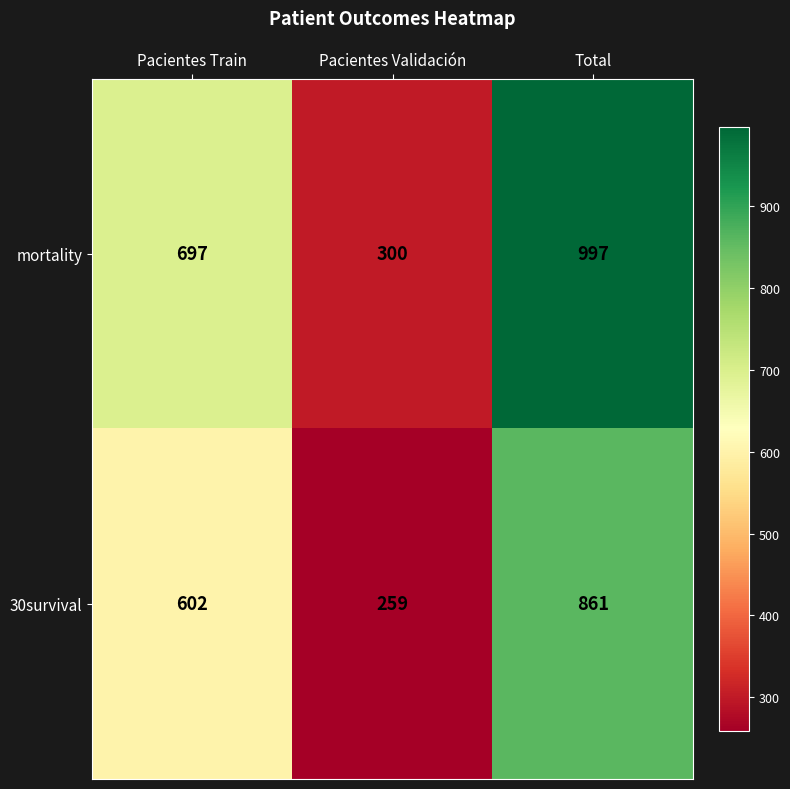

What value does the mortality series have at Pacientes Train?

697